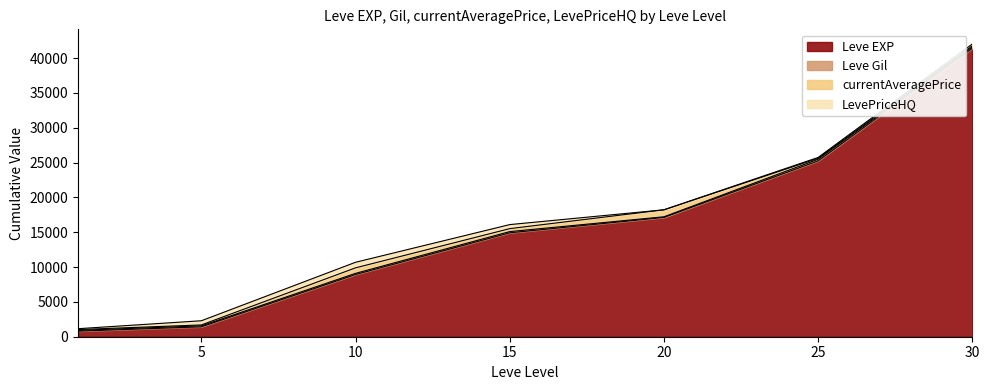

What is the total value across all series at 1?

1152.4